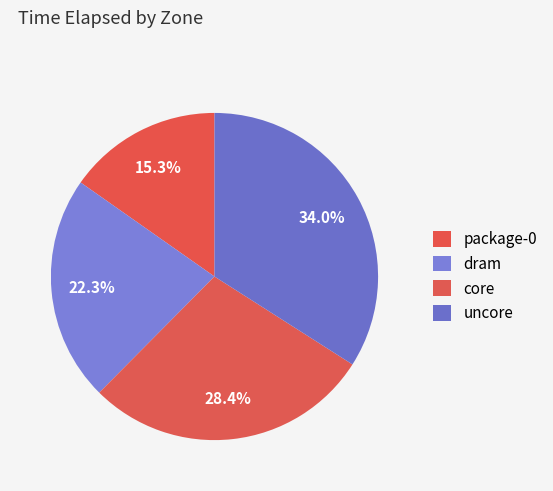

How many slices are in this pie chart?

4